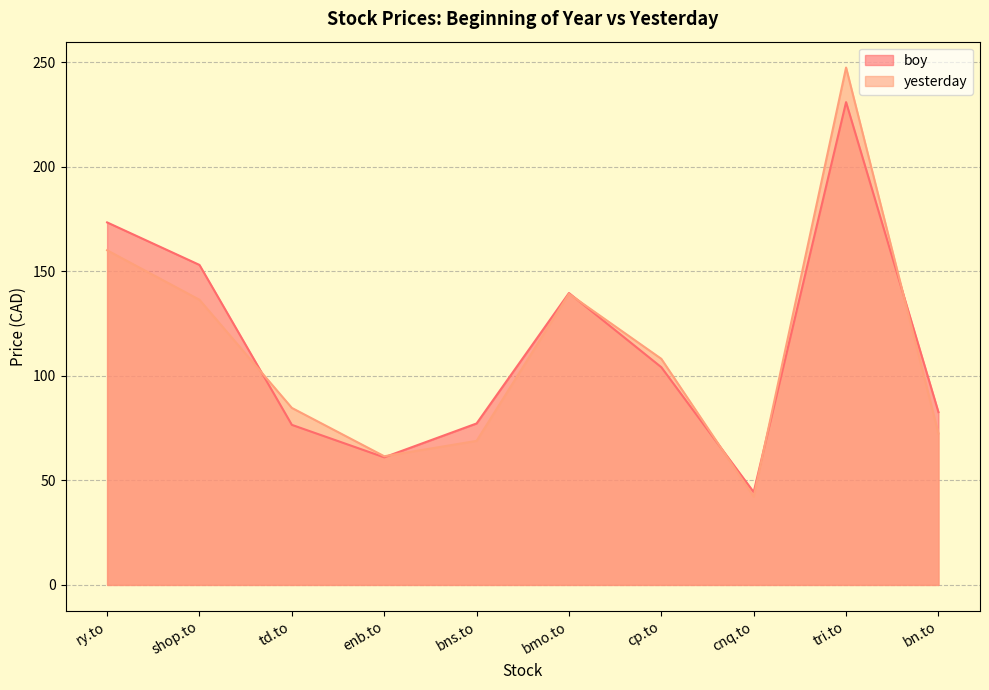

Which series has the largest total across all categories?

boy